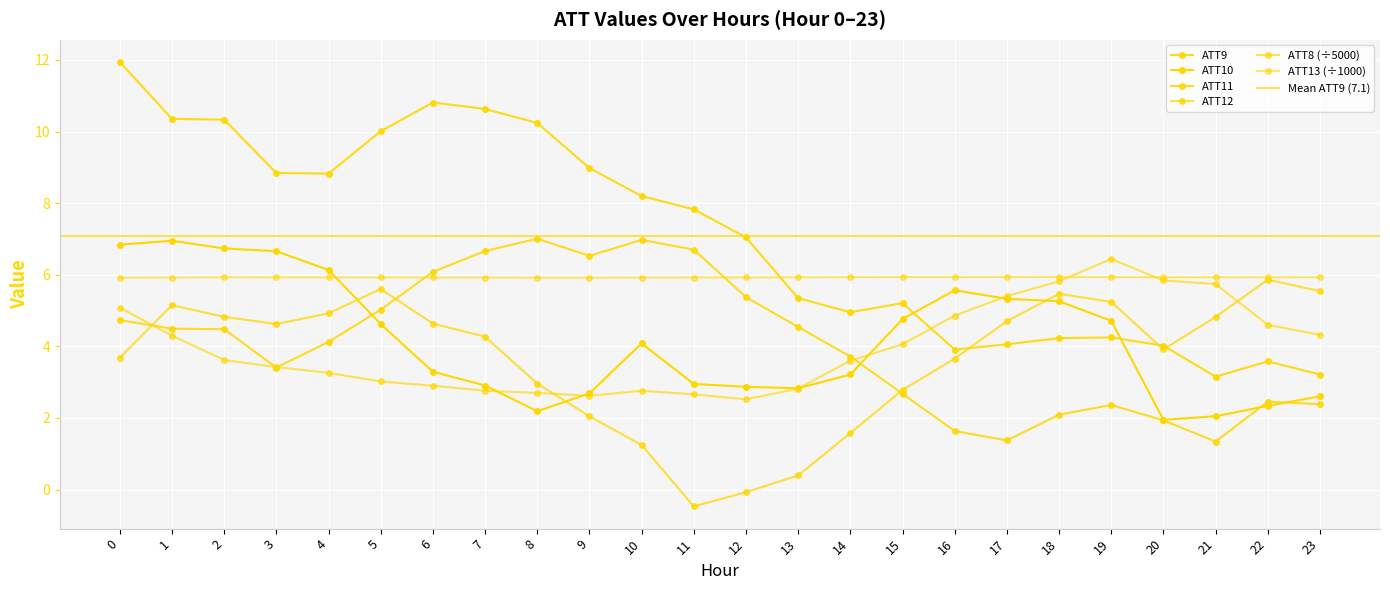

The ATT8 series shows 4.7 at 7. True or false?

False